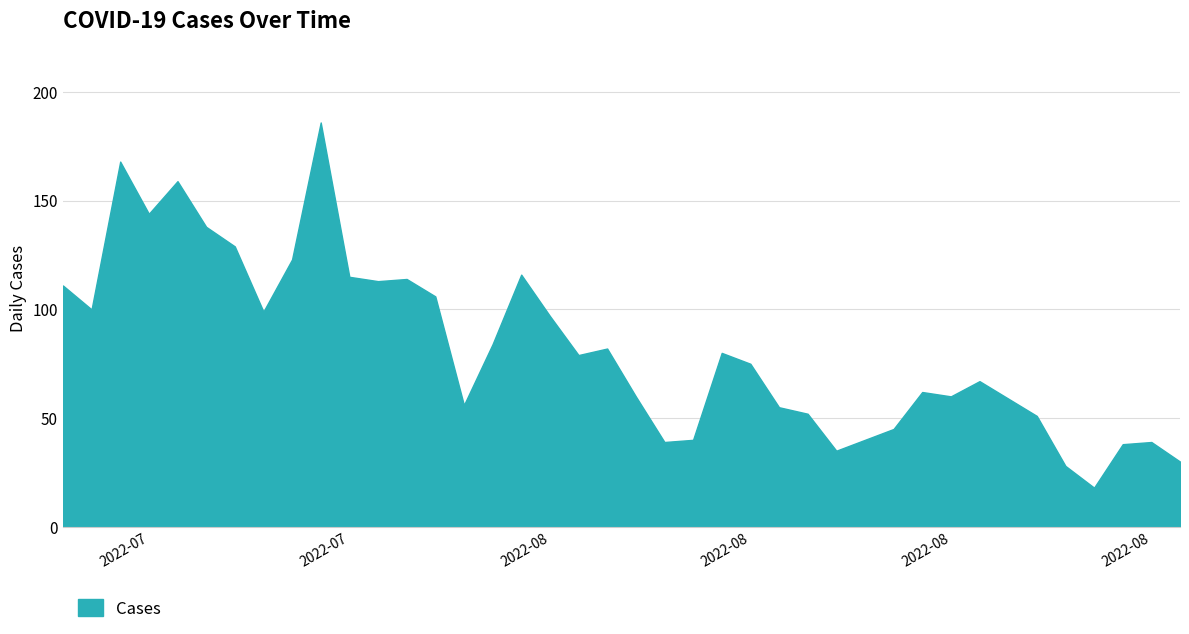

What is the smallest value displayed?

18